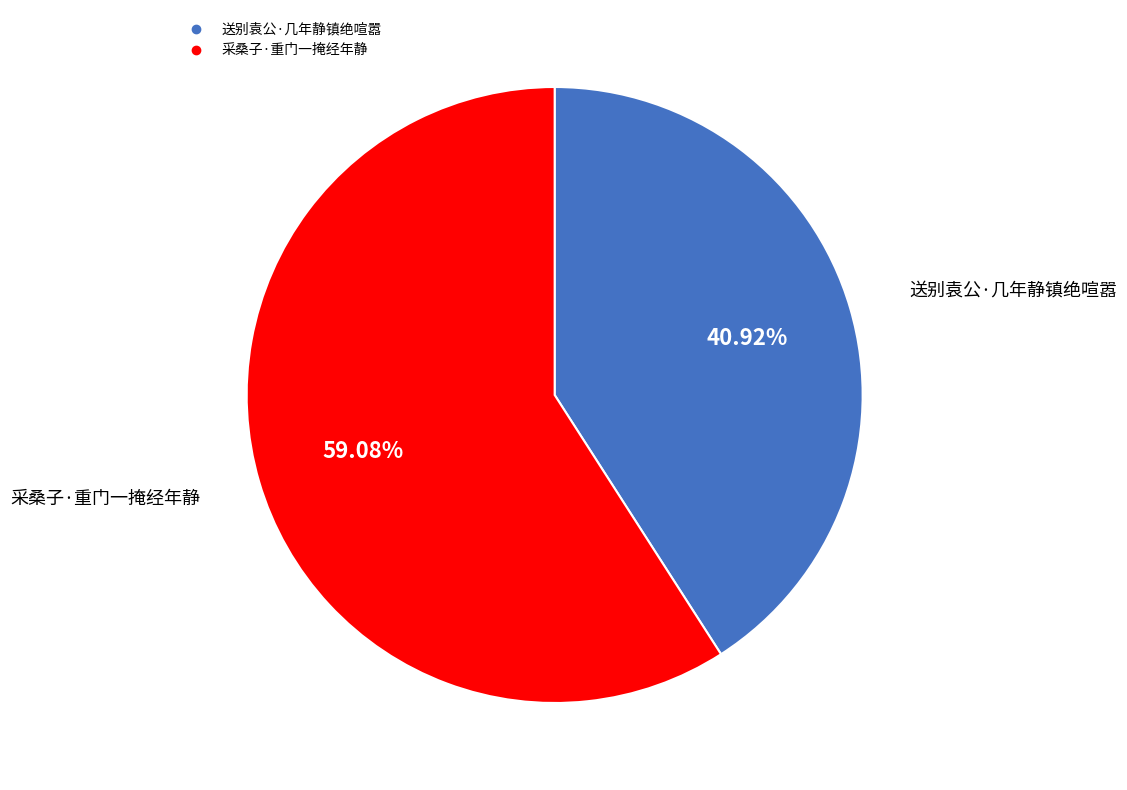

How many slices are in this pie chart?

2